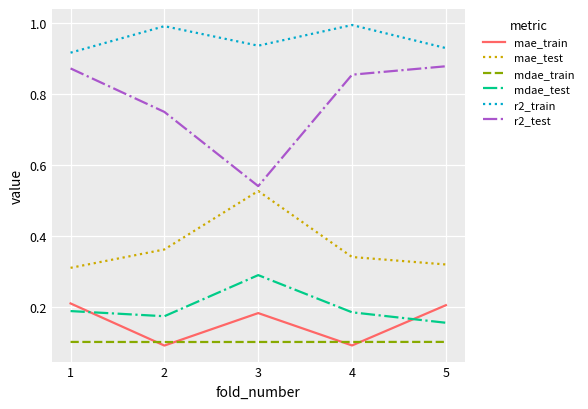

What is the maximum value for r2_train?

1.0